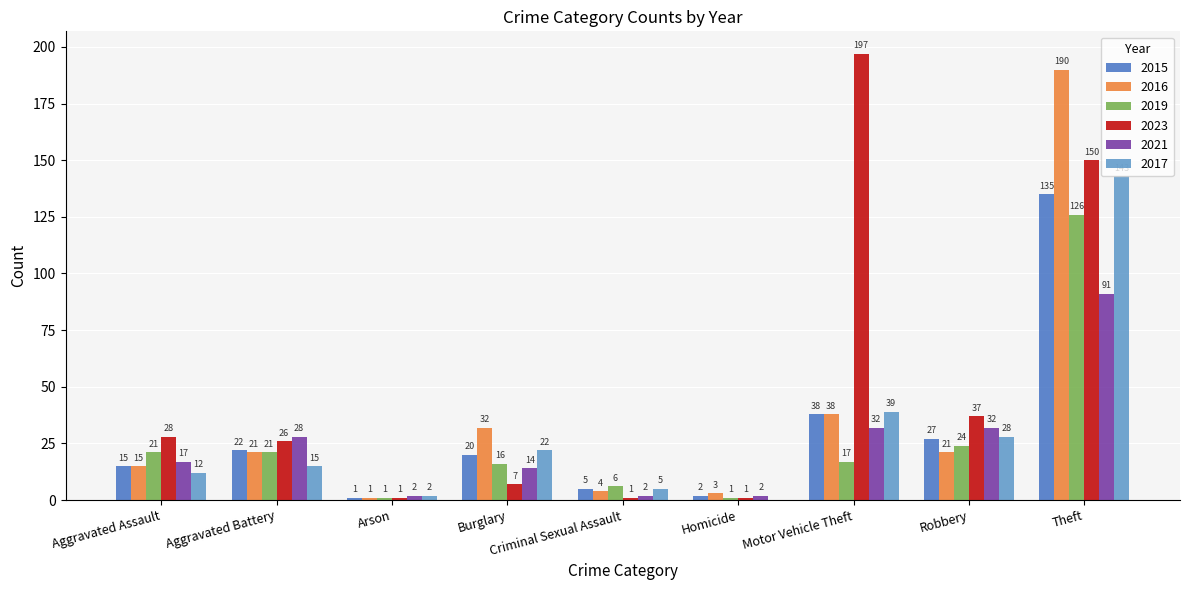

Reading right to left, extract all data points from this chart.

2015: 135	27	38	2	5	20	1	22	15
2016: 190	21	38	3	4	32	1	21	15
2019: 126	24	17	1	6	16	1	21	21
2023: 150	37	197	1	1	7	1	26	28
2021: 91	32	32	2	2	14	2	28	17
2017: 143	28	39	0	5	22	2	15	12